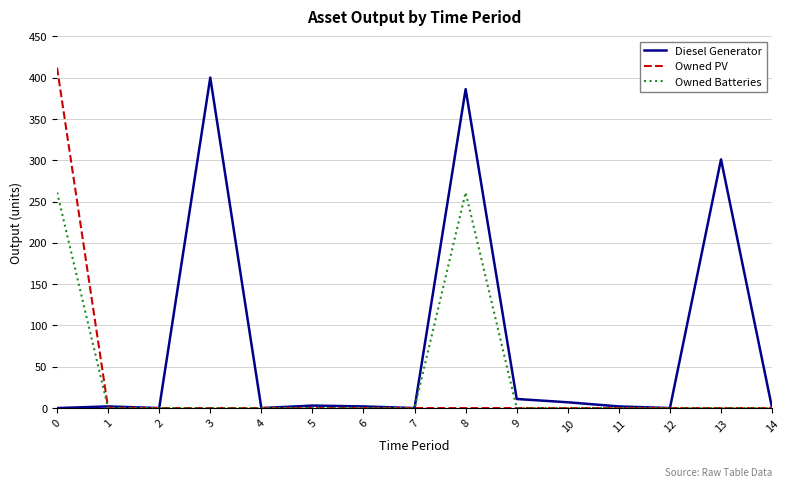

Which series has the largest total across all categories?

Diesel Generator